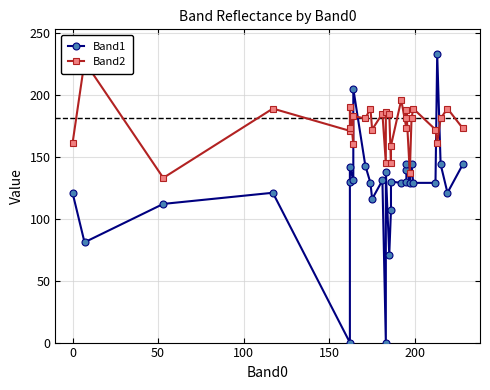

What are all the series names shown in the legend?

Band1, Band2